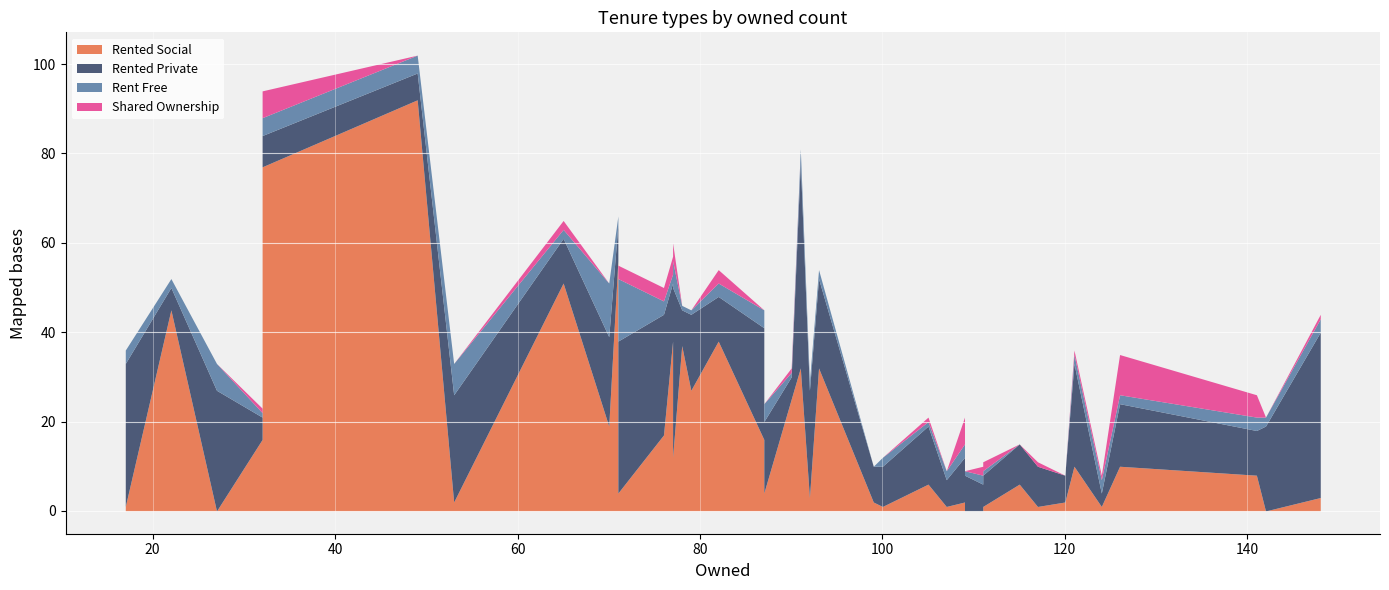

At which category is the sum across all series the highest?

49